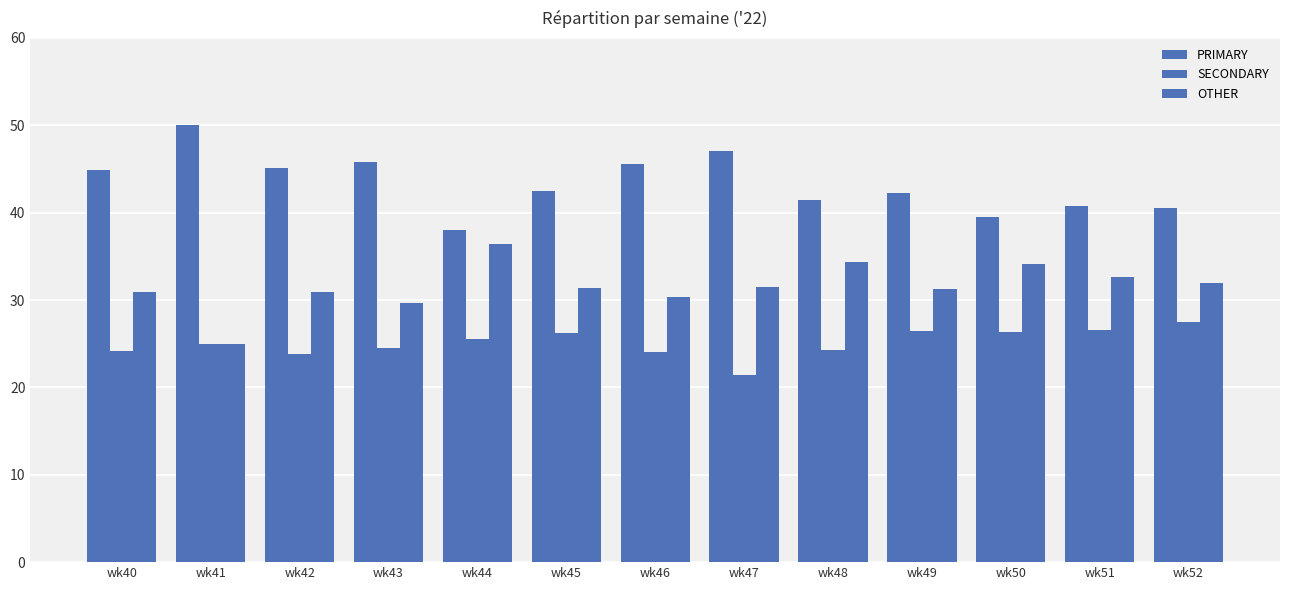

Does the chart contain any negative values?

No